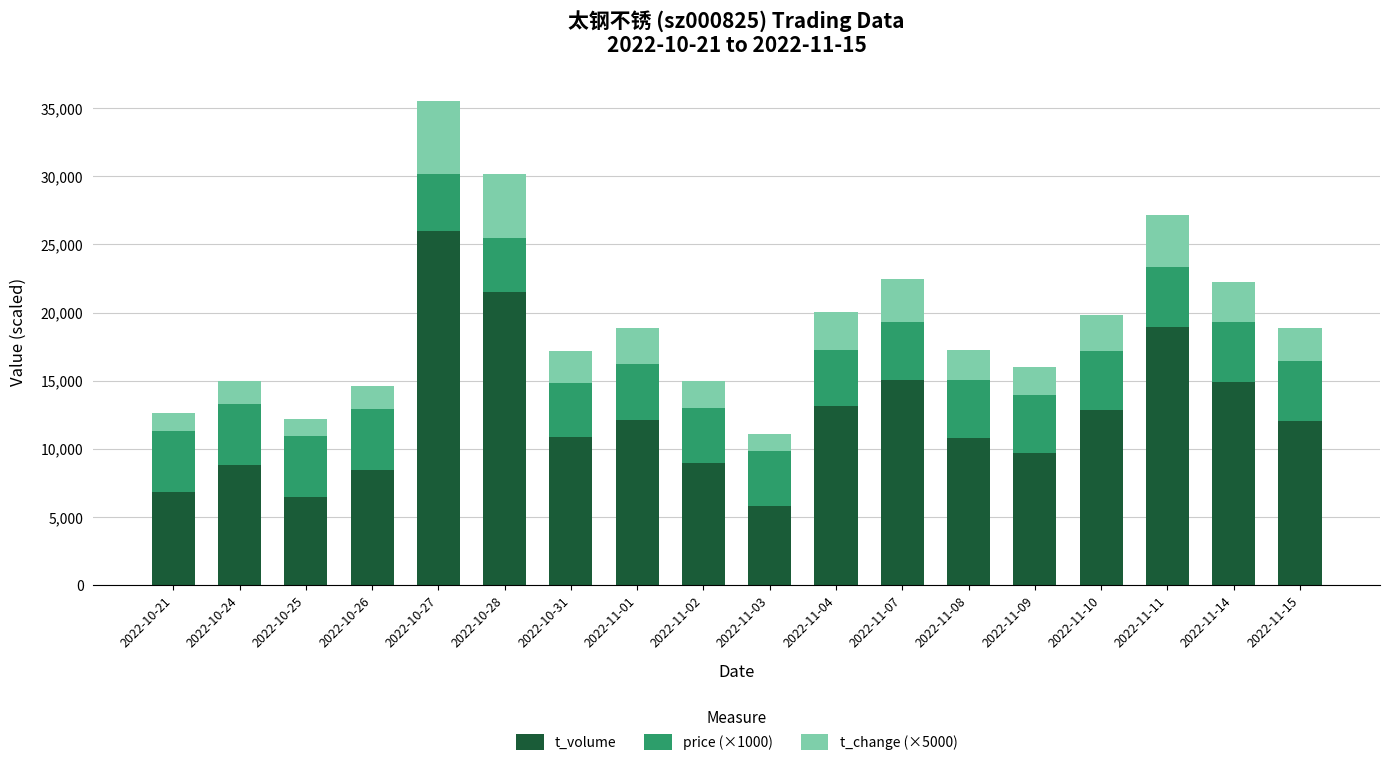

Which category has the highest value in the t_volume series?

2022-10-27